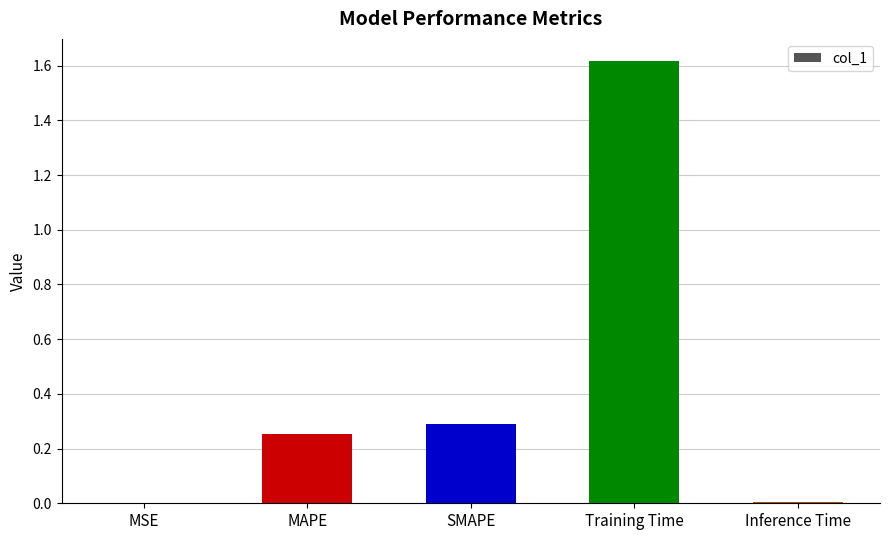

The chart shows a value of 0.9 at Training Time. True or false?

False